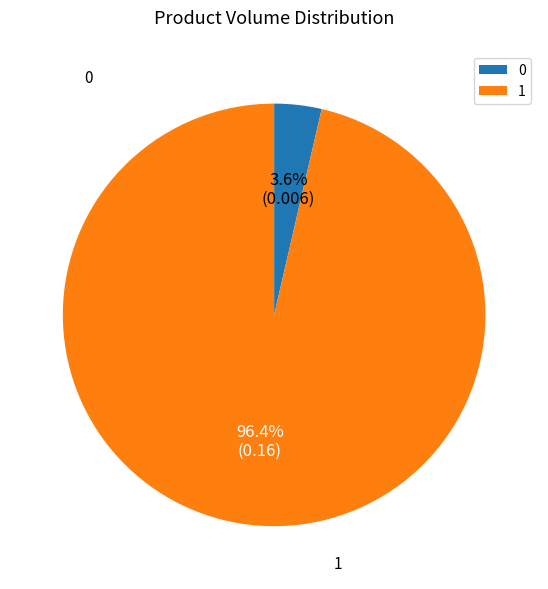

The 1 slice represents 96% of the pie. True or false?

True